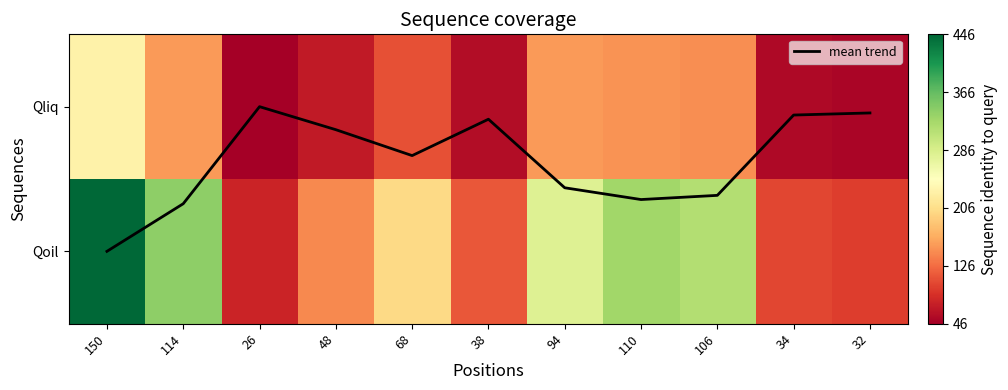

At 26, list the series in order from largest to smallest.

Qoil, Qliq, mean trend